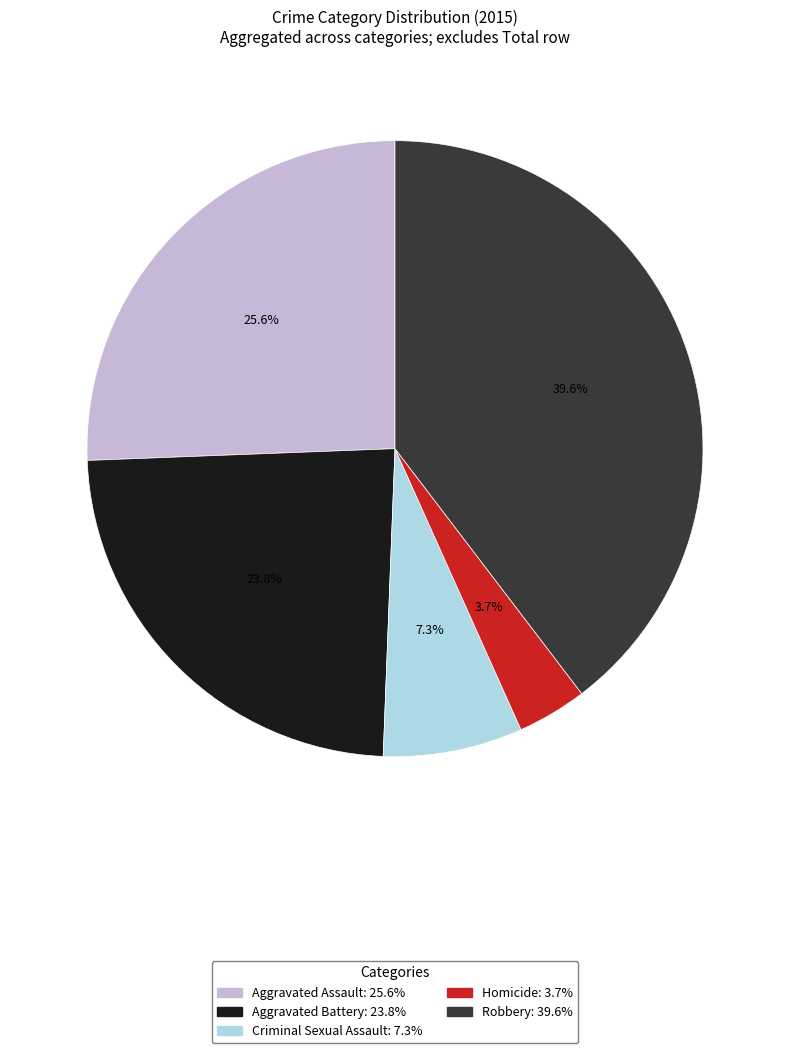

True or false: Robbery accounts for 54% of the total.

False